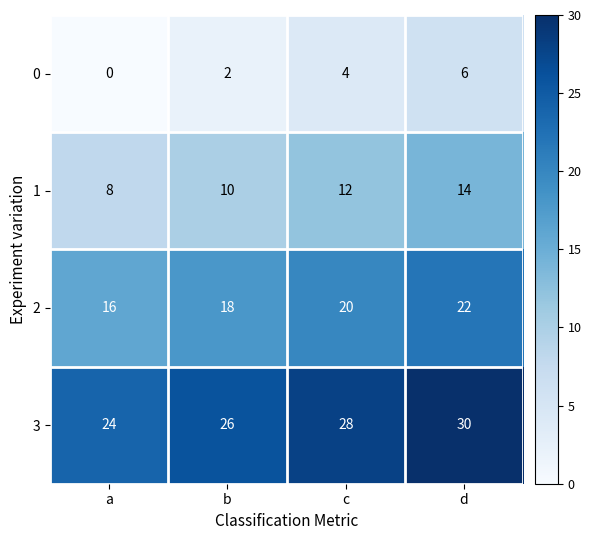

List the series in order of their peak value, highest first.

3, 2, 1, 0